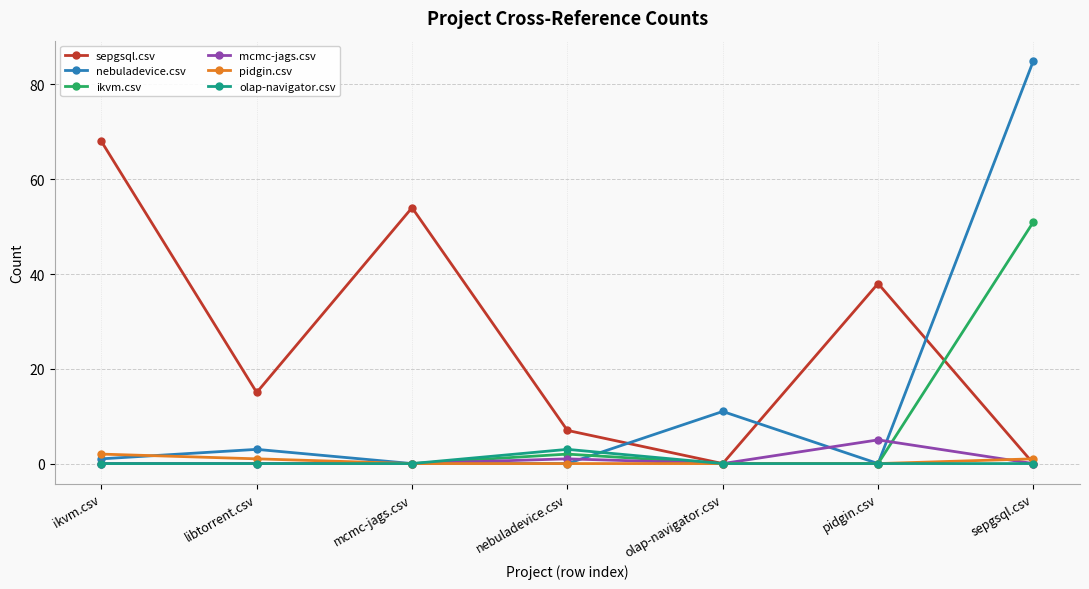

Which category has the highest value in the nebuladevice.csv series?

sepgsql.csv